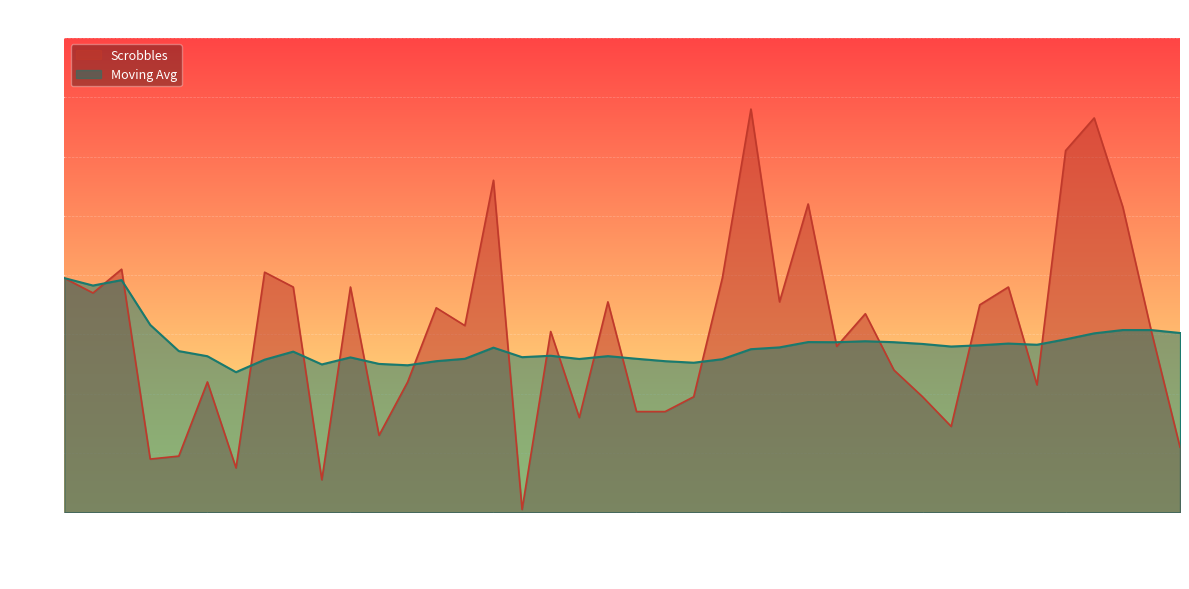

In Moving Avg, how many points are lower than both neighbors (excluding endpoints)?

10